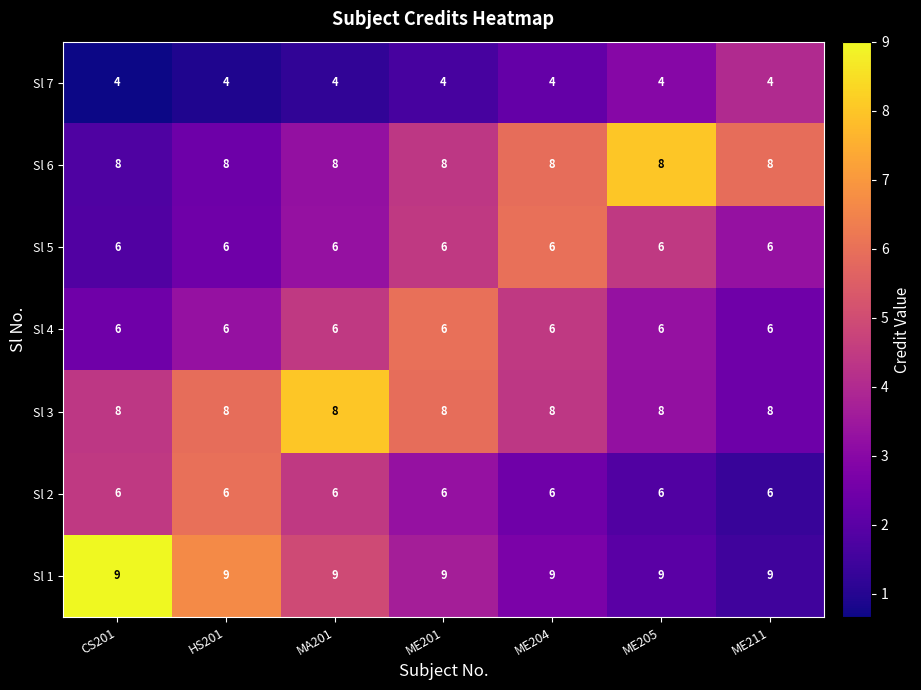

The value of Sl 5 at CS201 is 6. True or false?

True